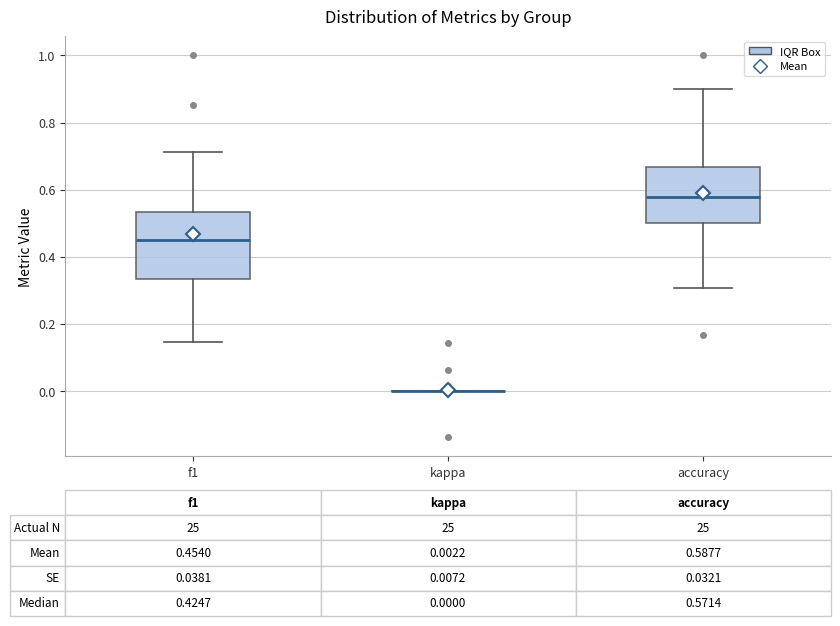

Which box is the tallest, from its lower edge to its upper edge?

f1